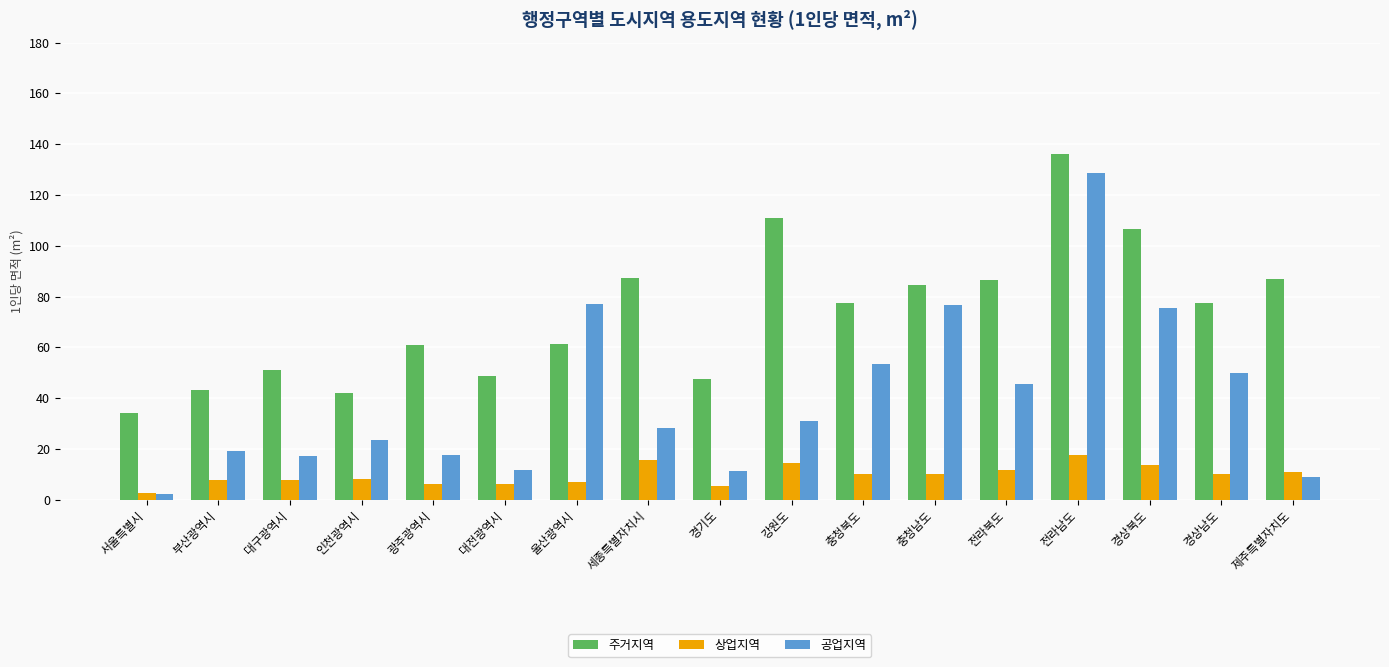

Does the chart contain any negative values?

No